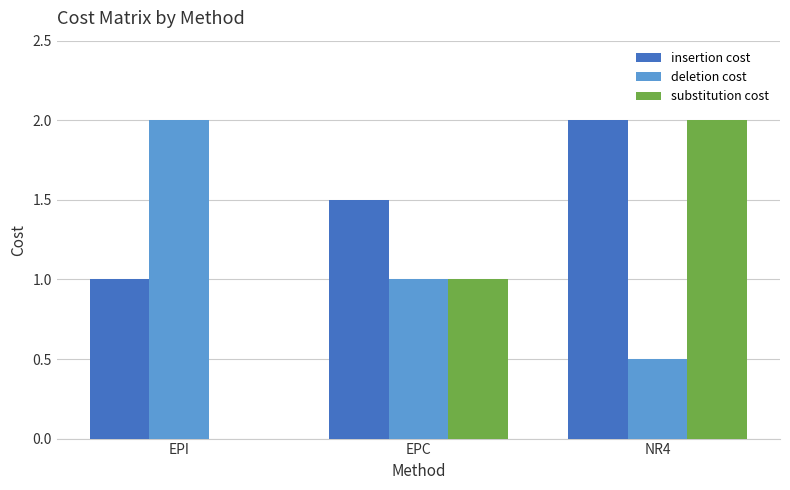

How many substitution cost values are between 0 and 2?

3